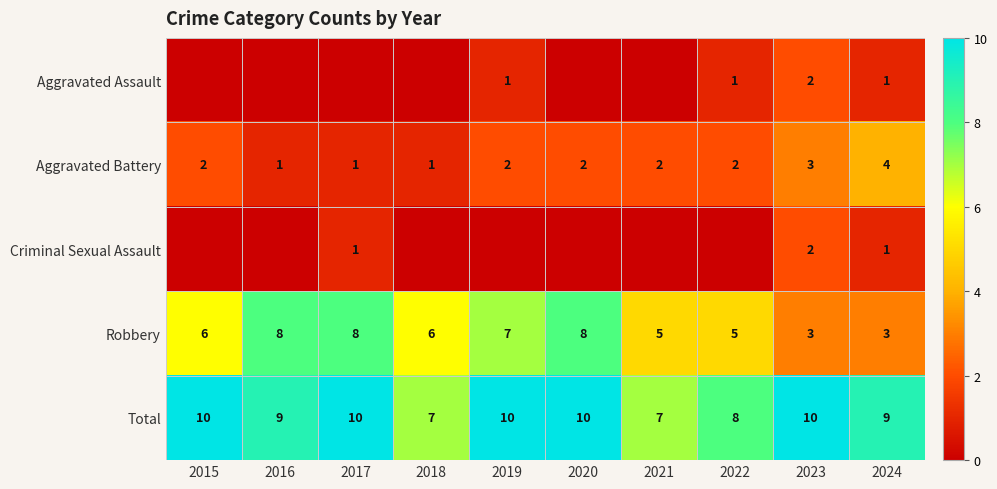

The value of Aggravated Assault at 2023 is 2. True or false?

True